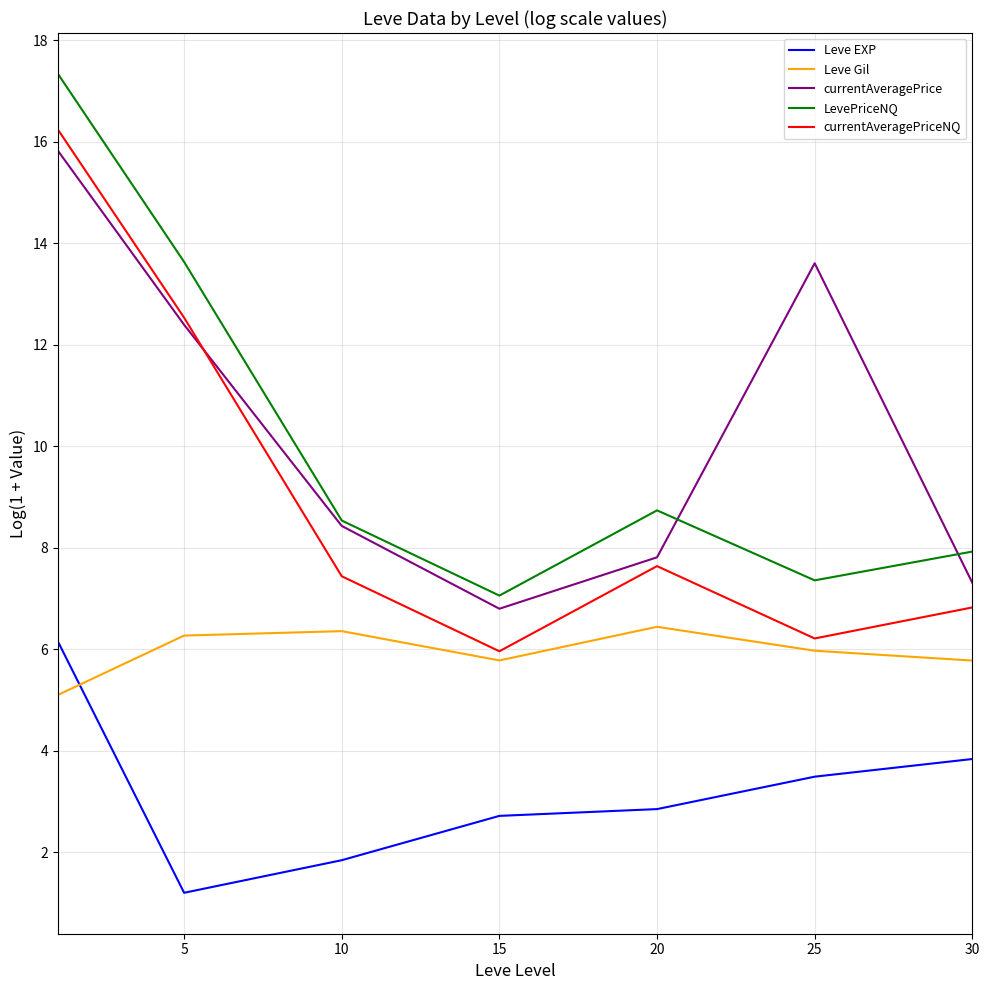

Does the chart have visible grid lines?

Yes